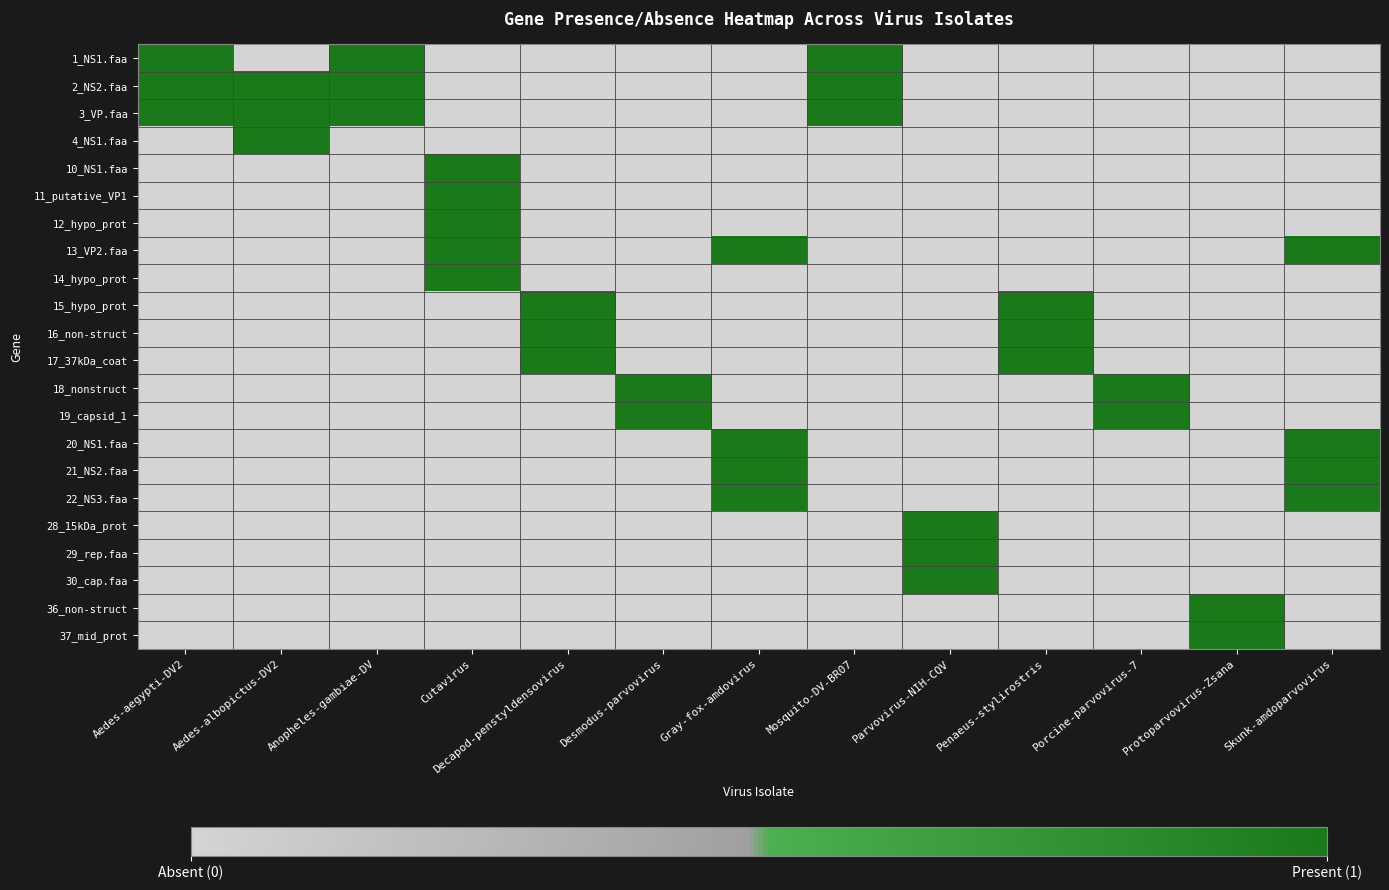

At which category is the sum across all series the highest?

Cutavirus